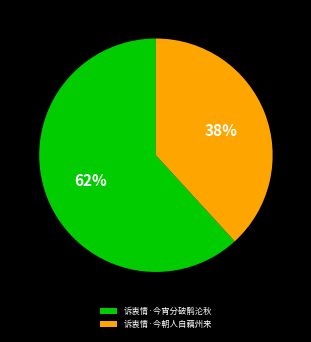

To the nearest percent, what is the difference between the 诉衷情·今宵分破鹘沦秋 and 诉衷情·今朝人自藕州来 slice percentages?

24%